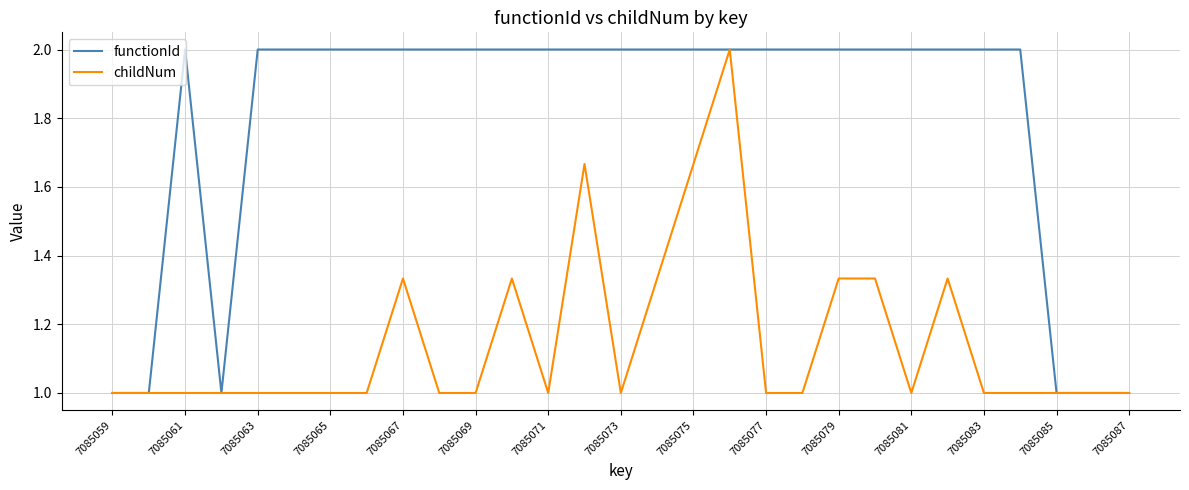

Which series has the largest total across all categories?

functionId